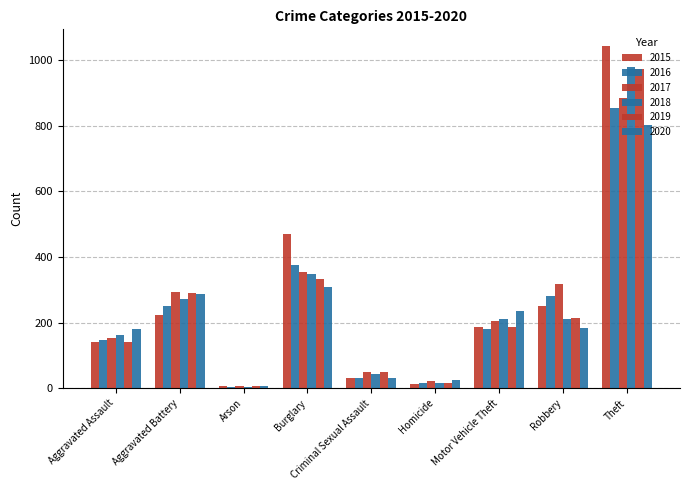

What is the total value across all series at Theft?

5531